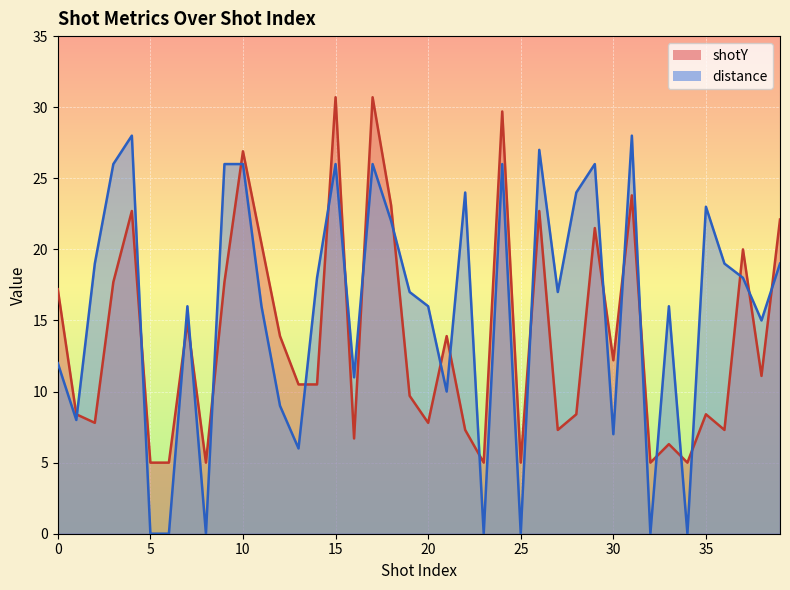

True or false: distance has more than 1 points higher than both neighbors.

True